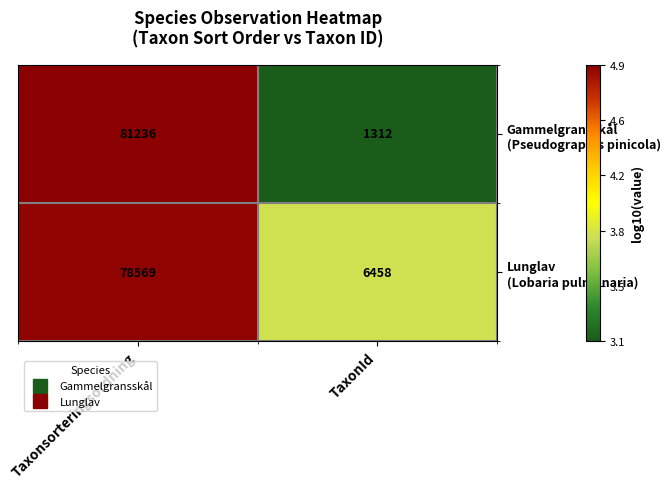

Count the number of data series in this chart.

2